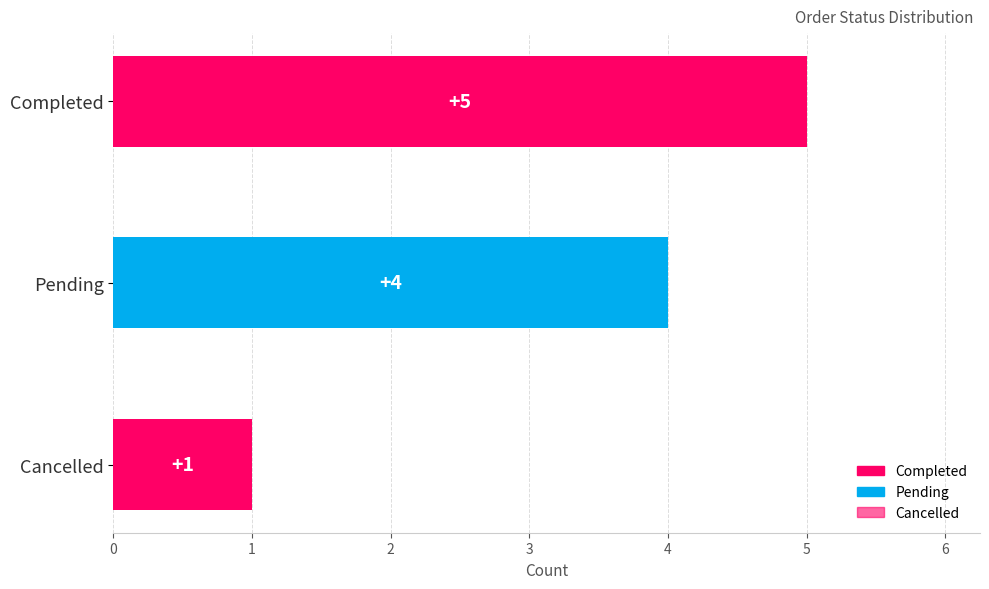

At which category does the chart reach its peak across all series?

Completed